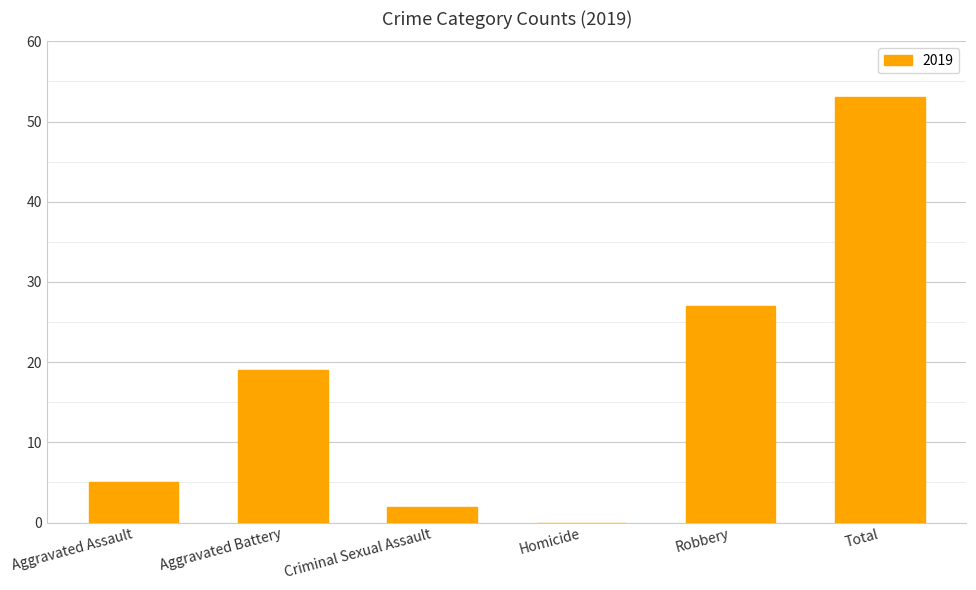

How many data points does each series have?

6